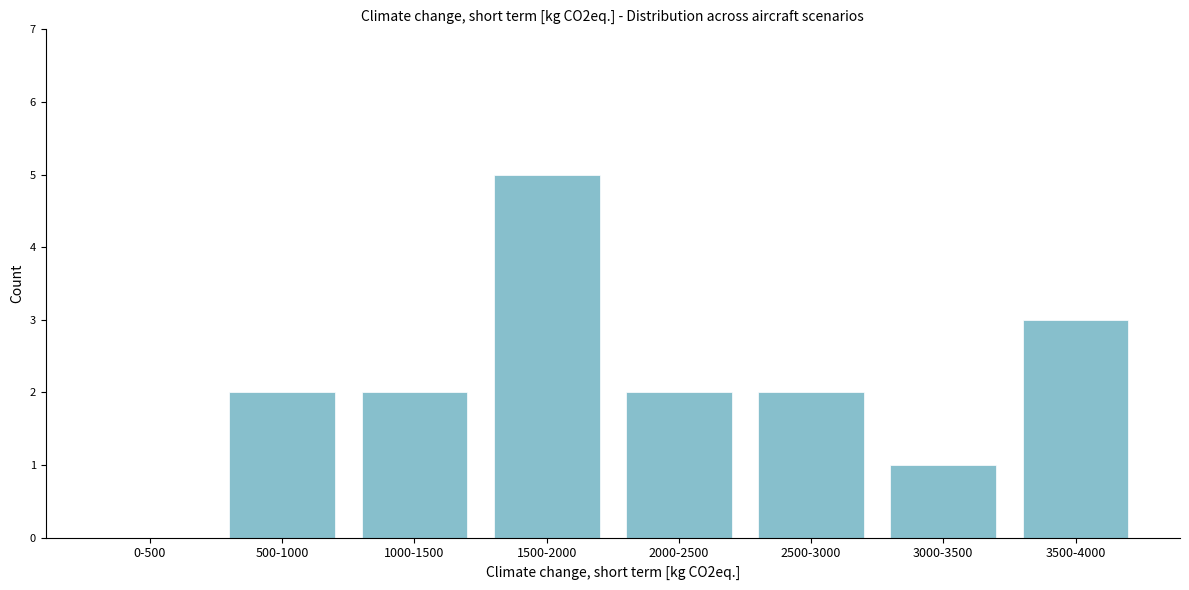

Reading right to left, transcribe all the data shown in this chart.

3500-4000=3	3000-3500=1	2500-3000=2	2000-2500=2	1500-2000=5	1000-1500=2	500-1000=2	0-500=0